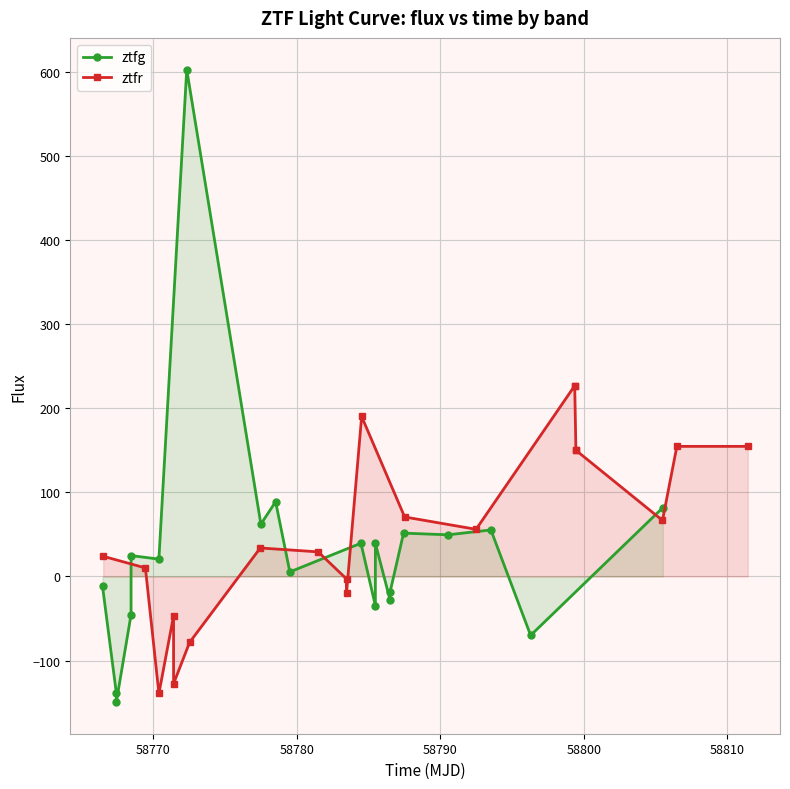

Reading left to right, what are all the values shown in this chart?

ztfg: -11.8	-138.4	-149.4	-45.4	24.9	20.7	602.9	62.3	88.9	5.5	39.6	-34.8	39.5	-28.3	-18.1	51.6	49.6	55.4	-70.0	81.9
ztfr: 24.0	10.2	-139.1	-46.7	-127.4	-78.4	33.9	29.3	-2.9	-19.9	190.3	70.8	56.1	226.9	226.9	150.1	150.1	66.7	154.8	154.8